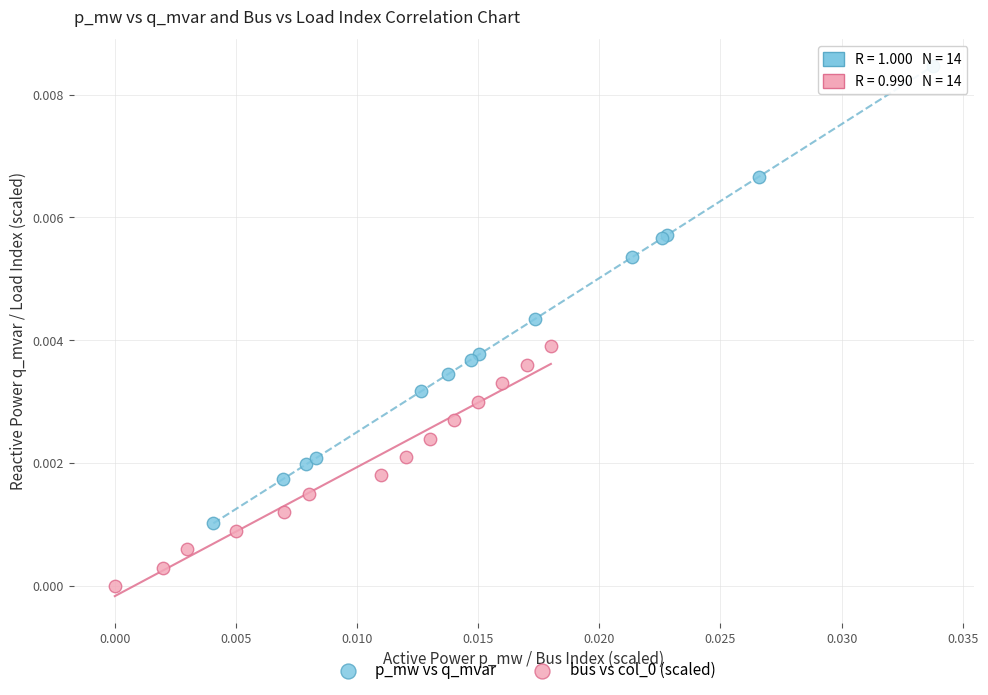

Which series contains the highest Y value?

p_mw vs q_mvar